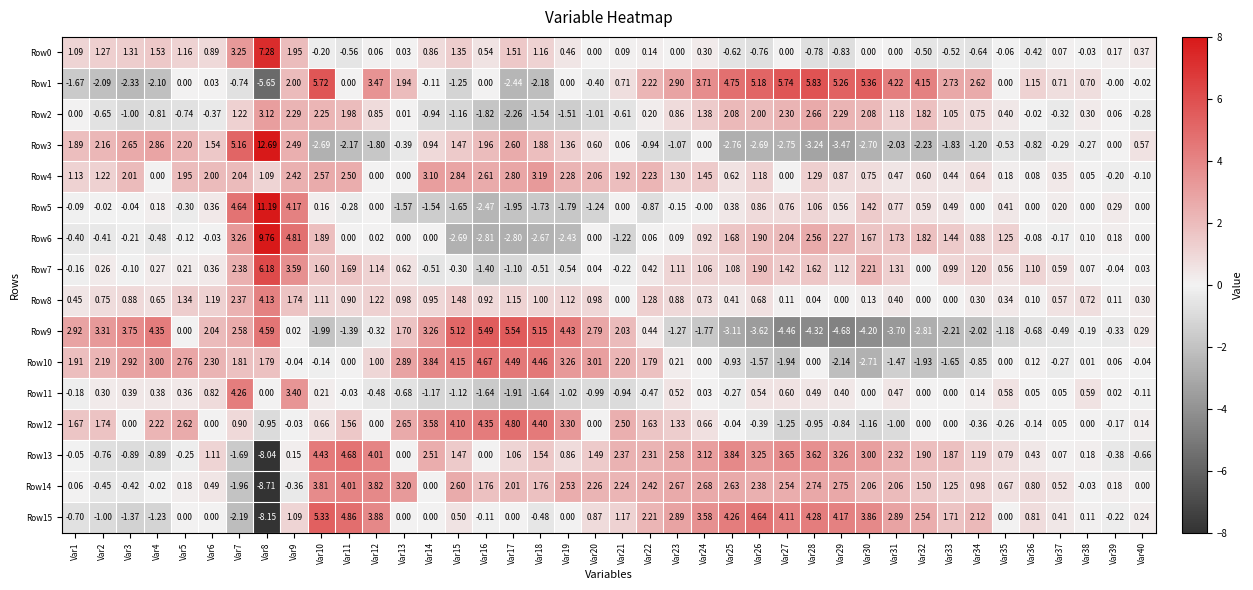

At which category is the sum across all series the highest?

Var8